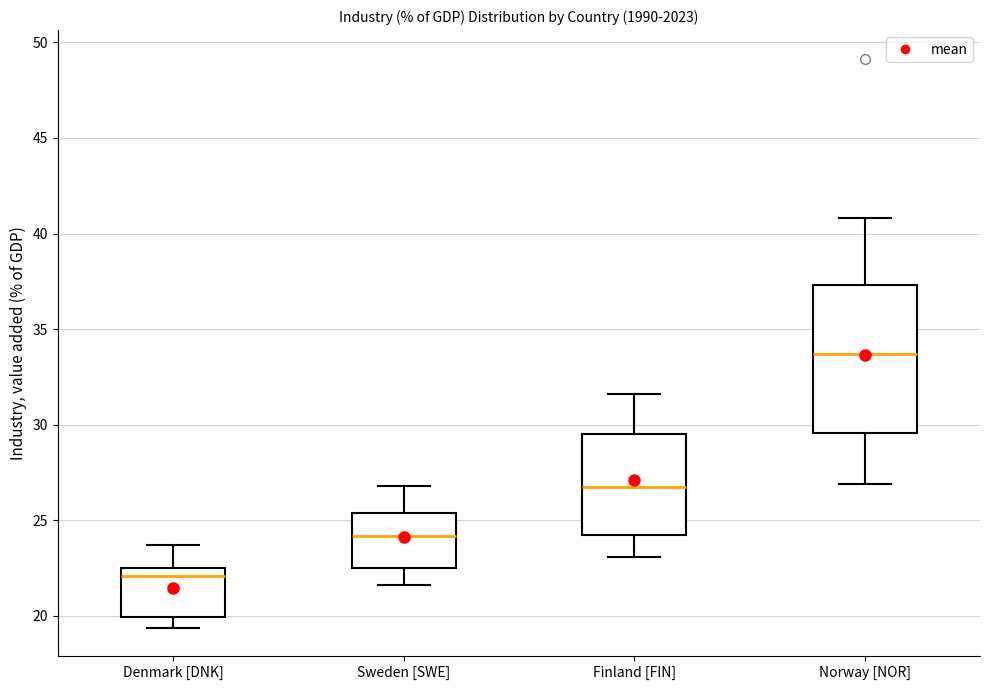

Reading left to right, read every box against the y-axis: the position of its median line, the range the box covers, and the ends of its whiskers. The values are not printed on the chart, so give them approximately, as read against the axis.

Denmark [DNK]: median 22.0, box 20.0 to 22.5, whiskers 19.5 to 23.5
Sweden [SWE]: median 24.0, box 22.5 to 25.5, whiskers 21.5 to 27.0
Finland [FIN]: median 26.5, box 24.0 to 29.5, whiskers 23.0 to 31.5
Norway [NOR]: median 33.5, box 29.5 to 37.5, whiskers 27.0 to 41.0